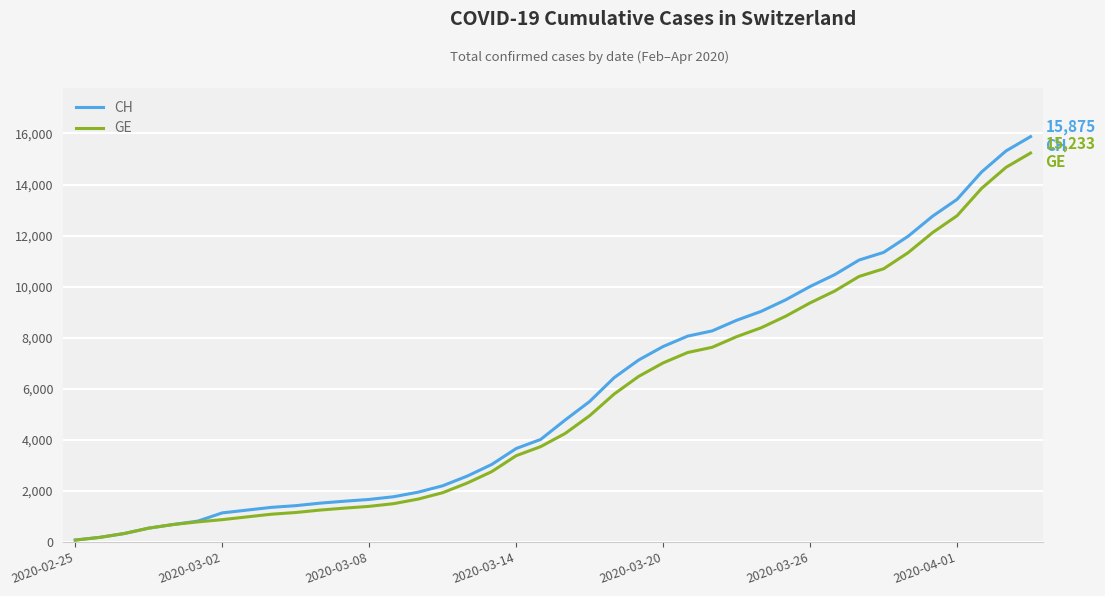

What is the maximum value shown in the chart?

15875